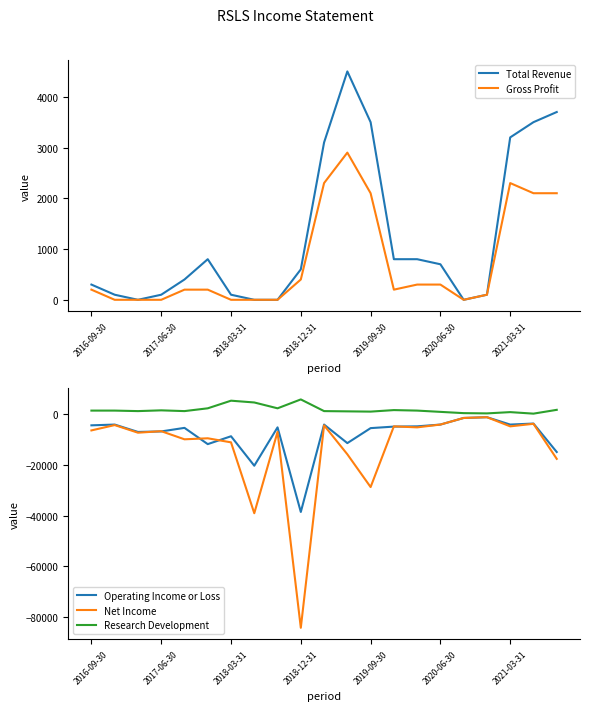

What is the total value across all series at 10?

-2200